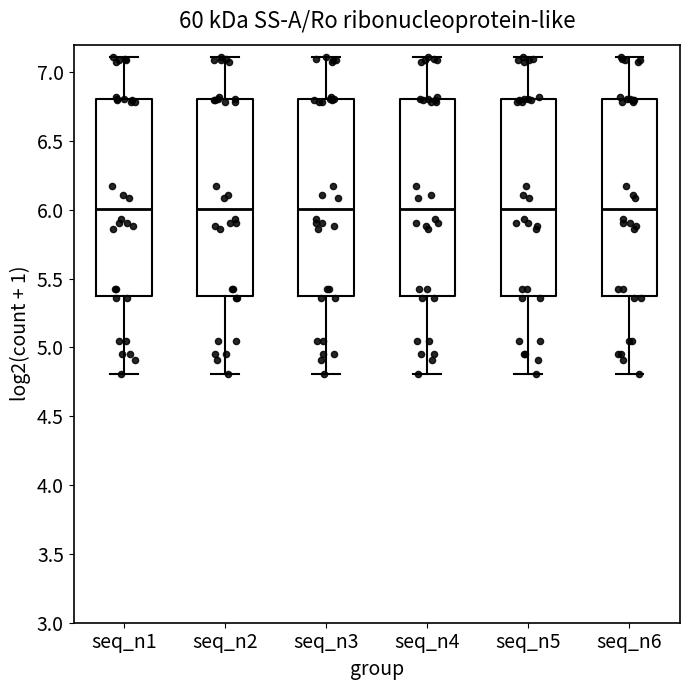

Where does the median line of the box for seq_n3 sit on the y-axis? The values are not printed on the chart, so give them approximately, as read against the axis.

6.00